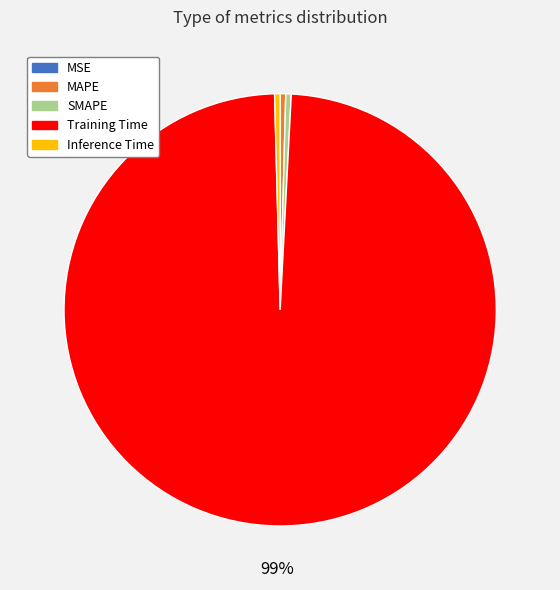

Which category has the biggest portion of the pie?

Training Time